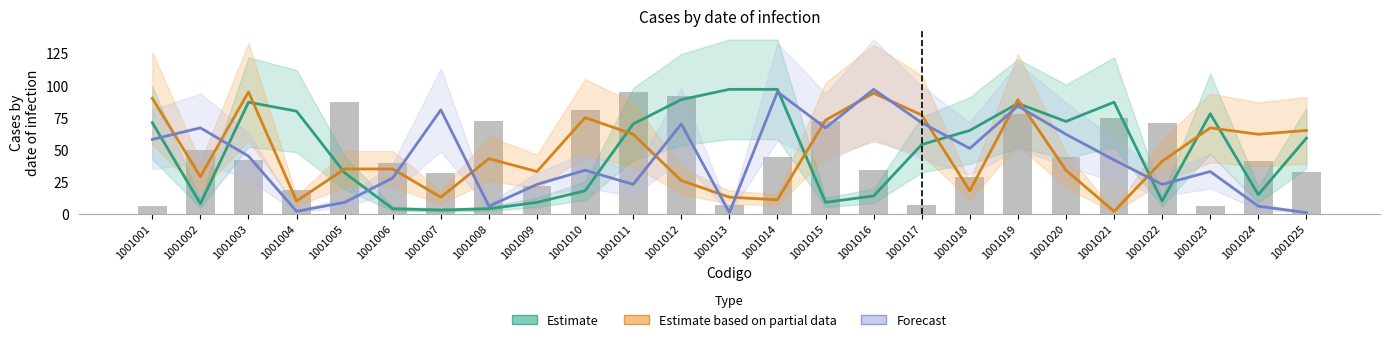

Is the value of col_21 at 1001002 greater than the value of Forecast at 1001018?

No